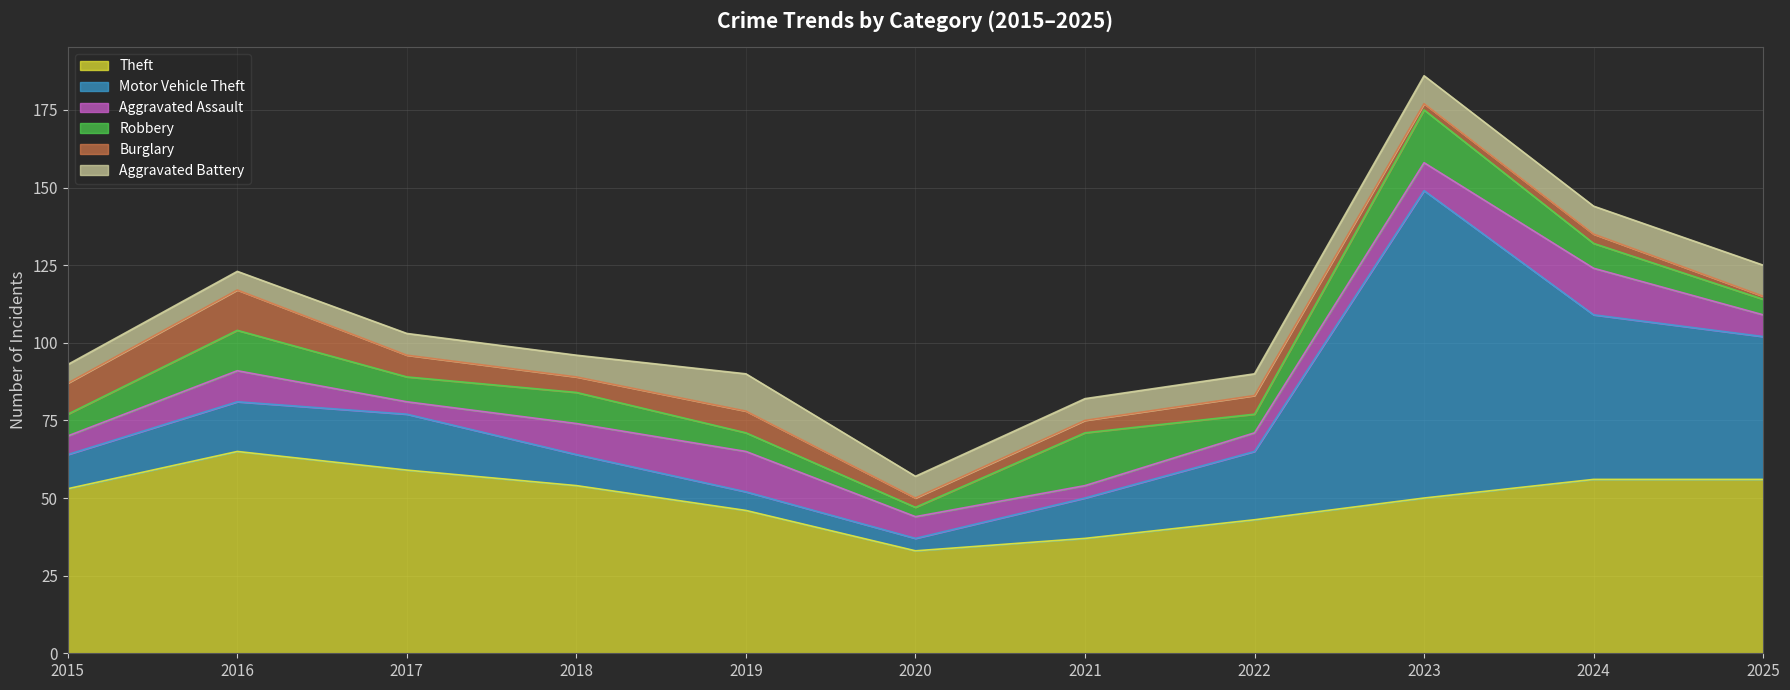

What are all the series names shown in the legend?

Theft, Motor Vehicle Theft, Aggravated Assault, Robbery, Burglary, Aggravated Battery